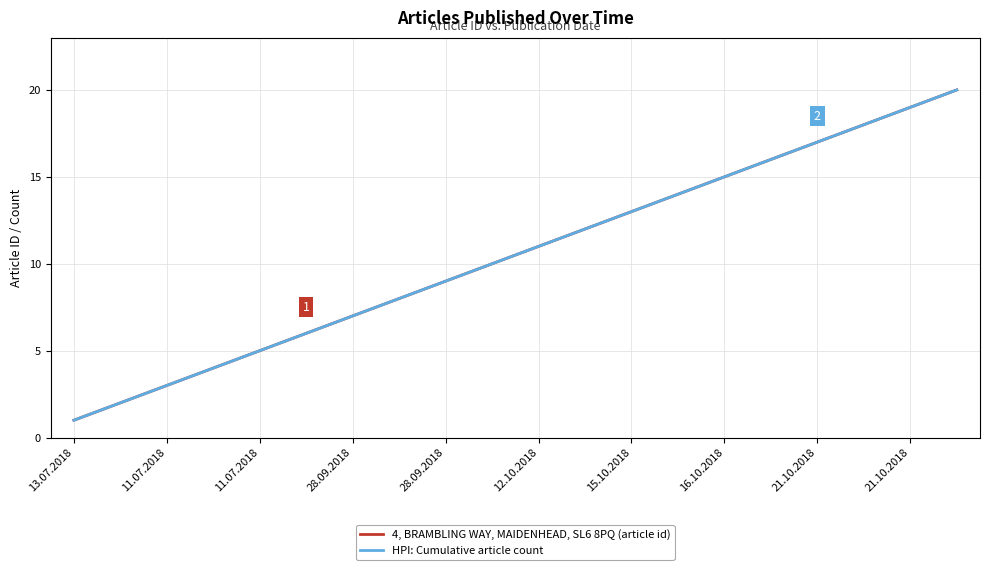

Is this an area chart (filled region under the line)?

No